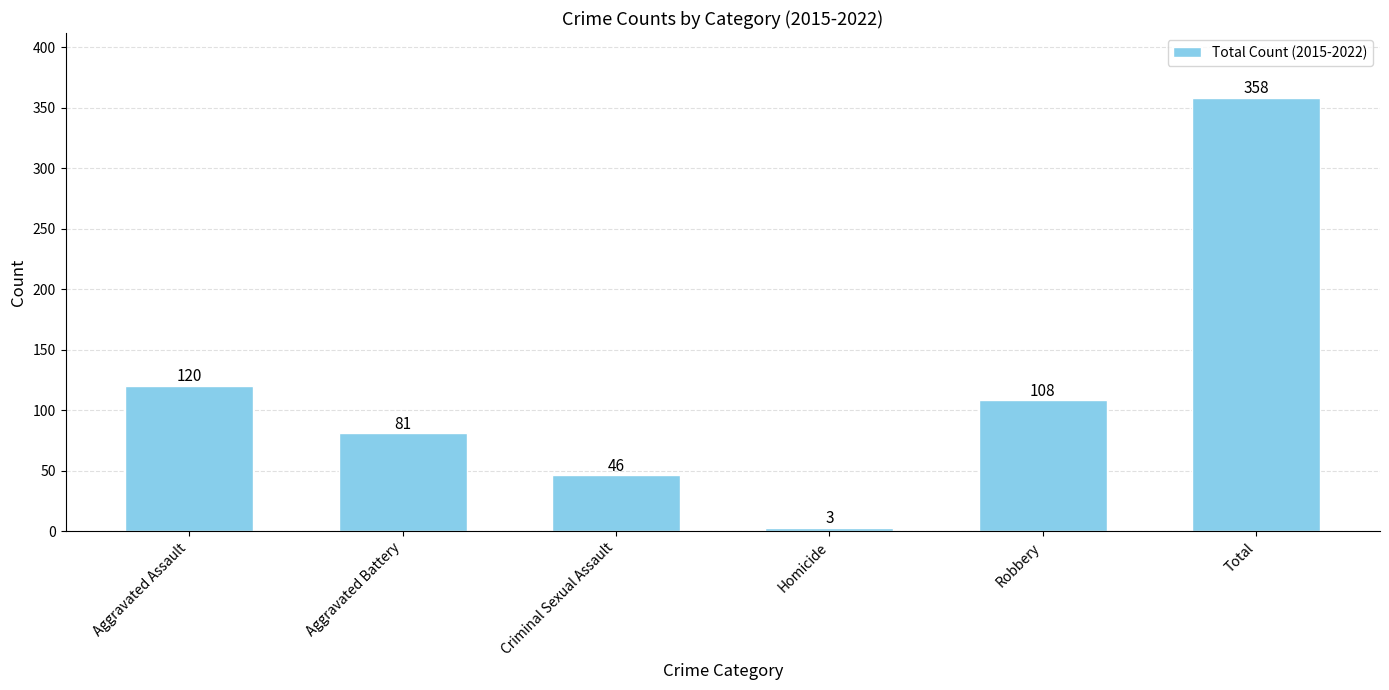

Is it true that the value at Aggravated Battery is 109?

False